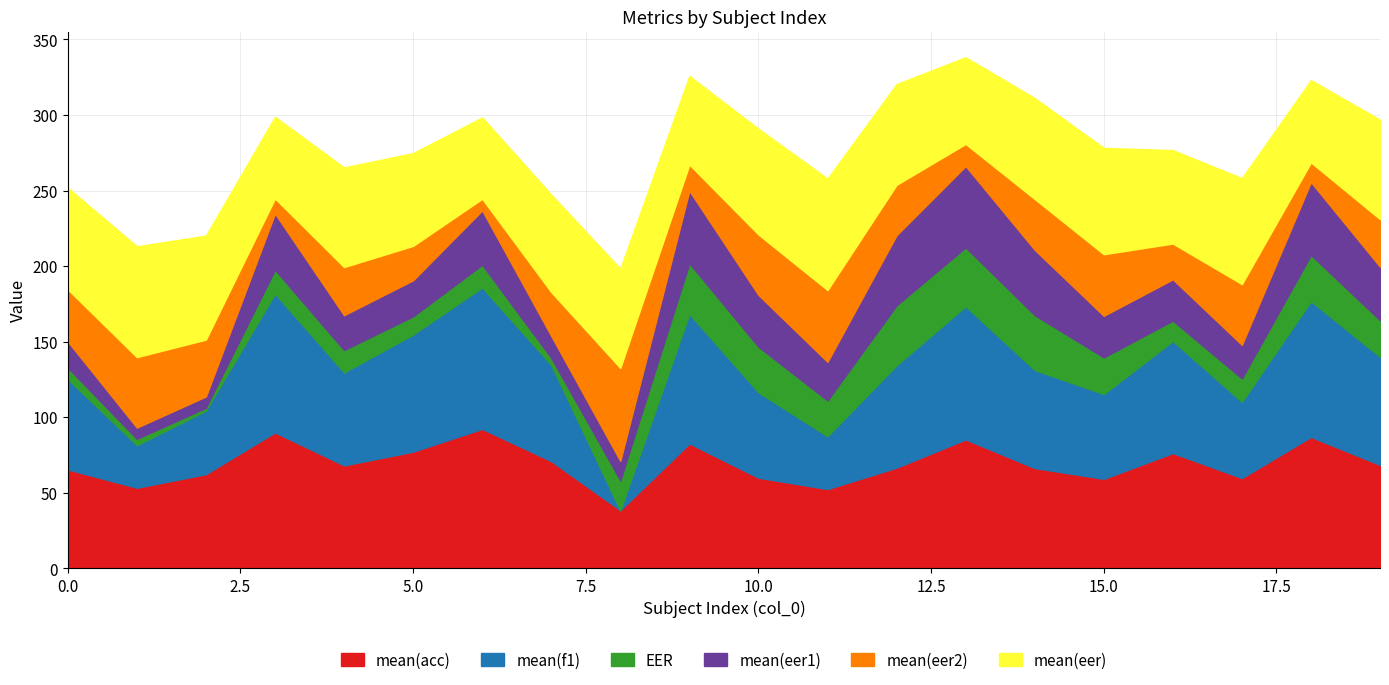

The mean(f1) series shows 56.5 at 10. True or false?

True